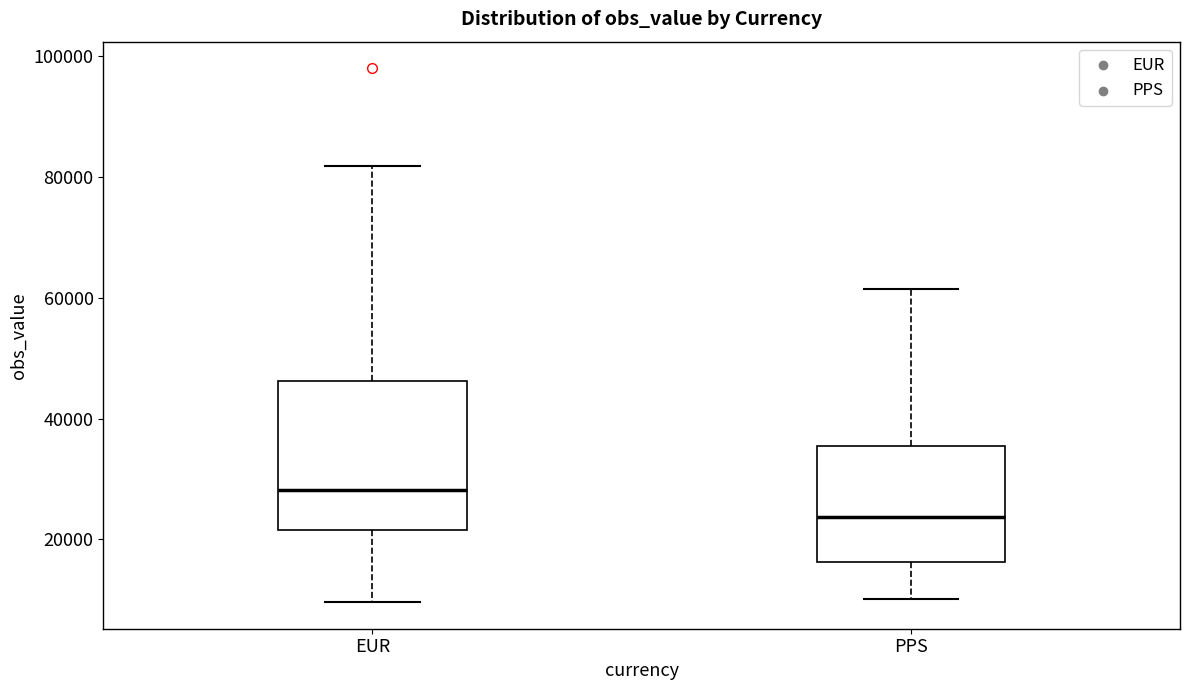

Reading left to right, transcribe this box plot: for each box, give where its median line is, the range the box spans, and where its two whiskers end, as read against the y-axis. The values are not printed on the chart, so give them approximately, as read against the axis.

EUR: median 28000, box 22000 to 46000, whiskers 10000 to 82000
PPS: median 24000, box 16000 to 36000, whiskers 10000 to 62000